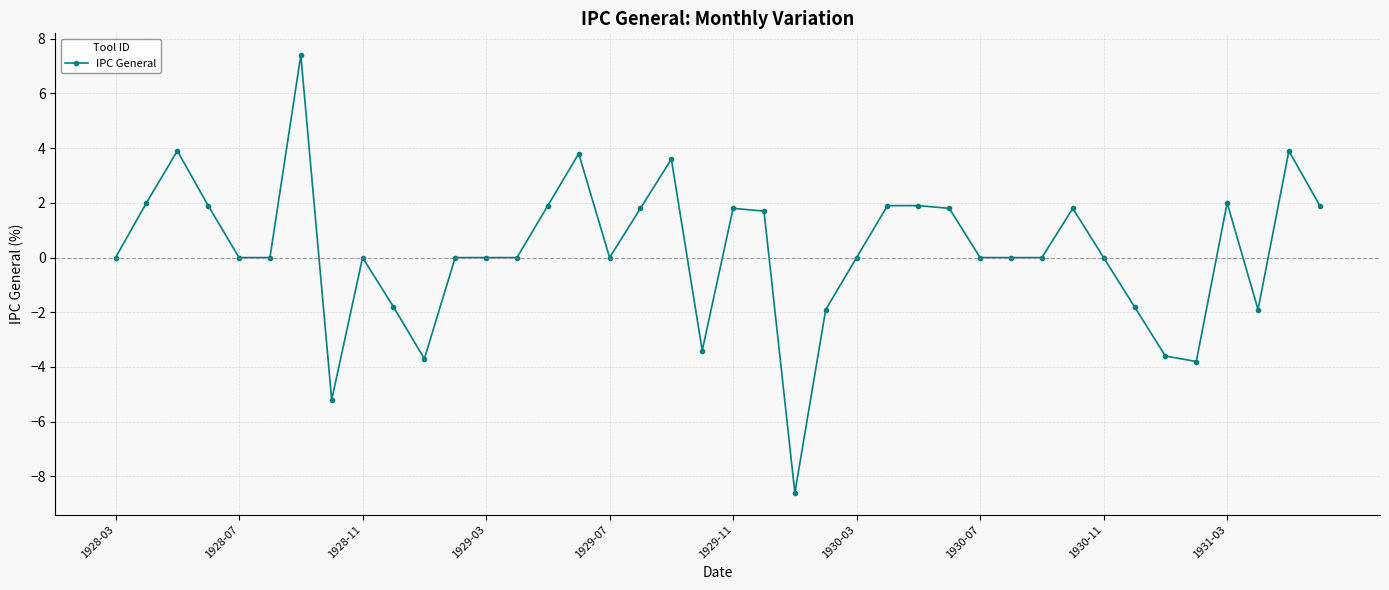

How many series are shown in this chart?

1